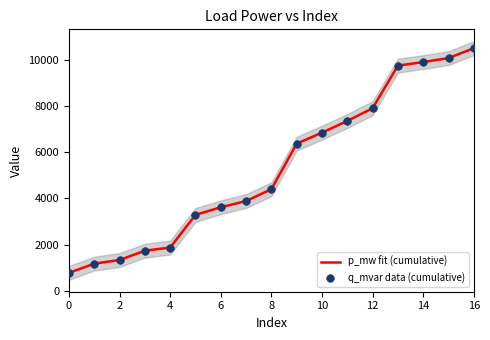

At which category is the sum across all series the highest?

16